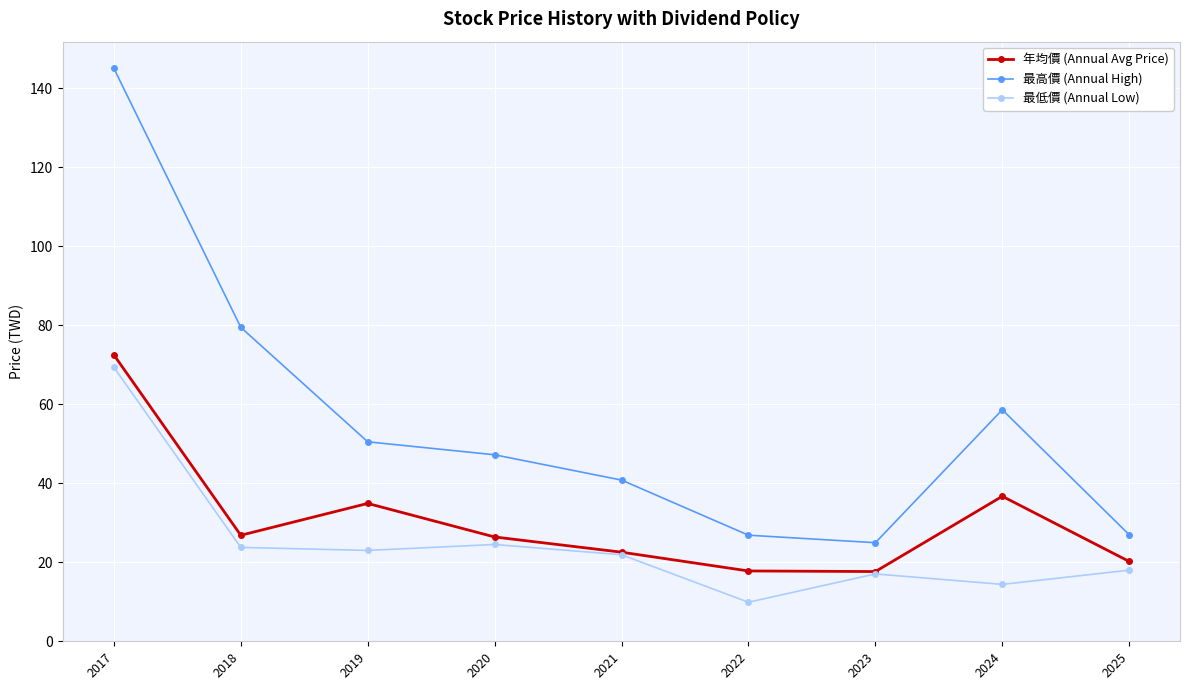

What is the maximum value for 年均價 (Annual Avg Price)?

72.5